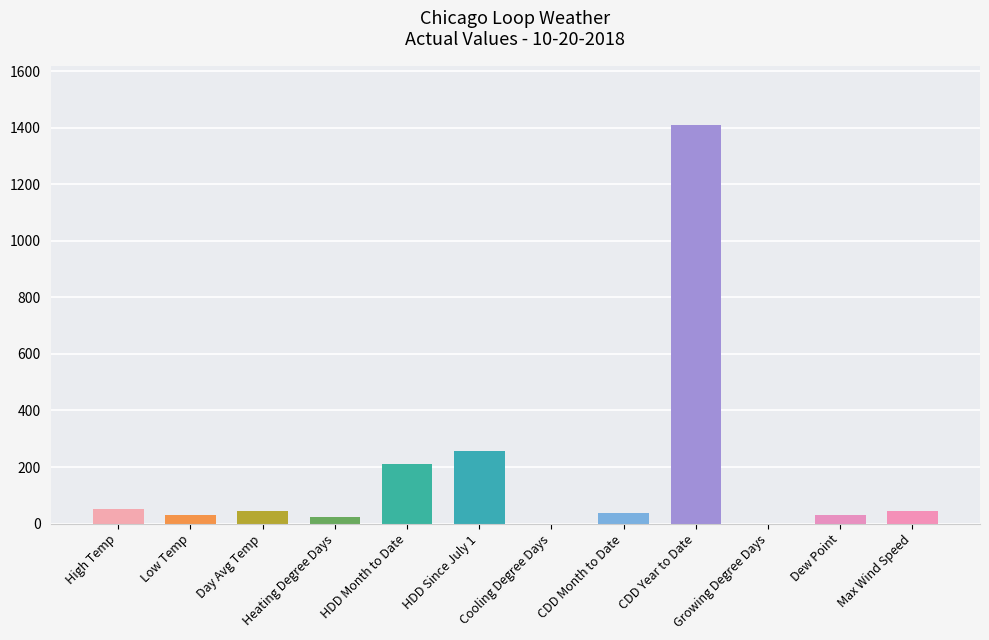

At which category does the chart reach its peak across all series?

CDD Year to Date